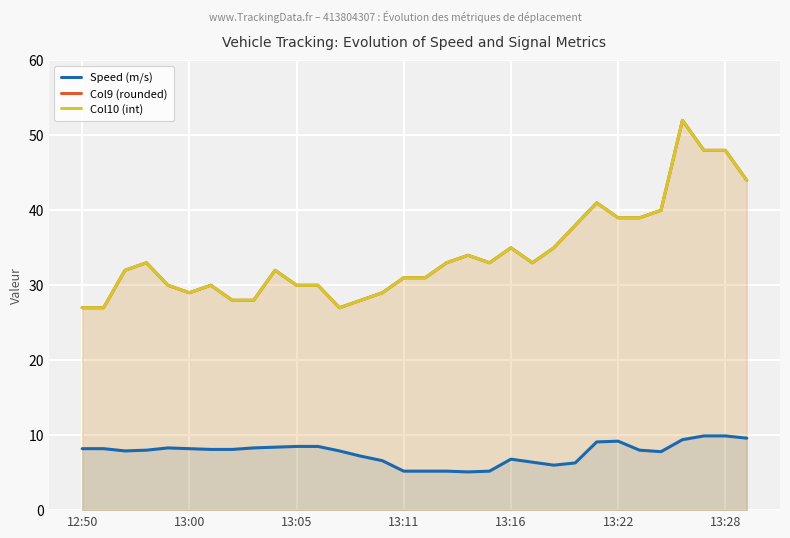

Is the value of Col9 (rounded) at 20 greater than the value of Speed (m/s) at 12?

Yes